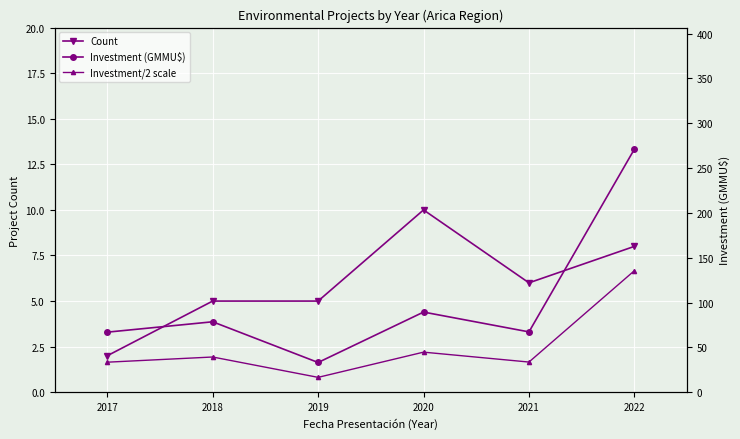

Which category has the lowest value in the Count series?

2017